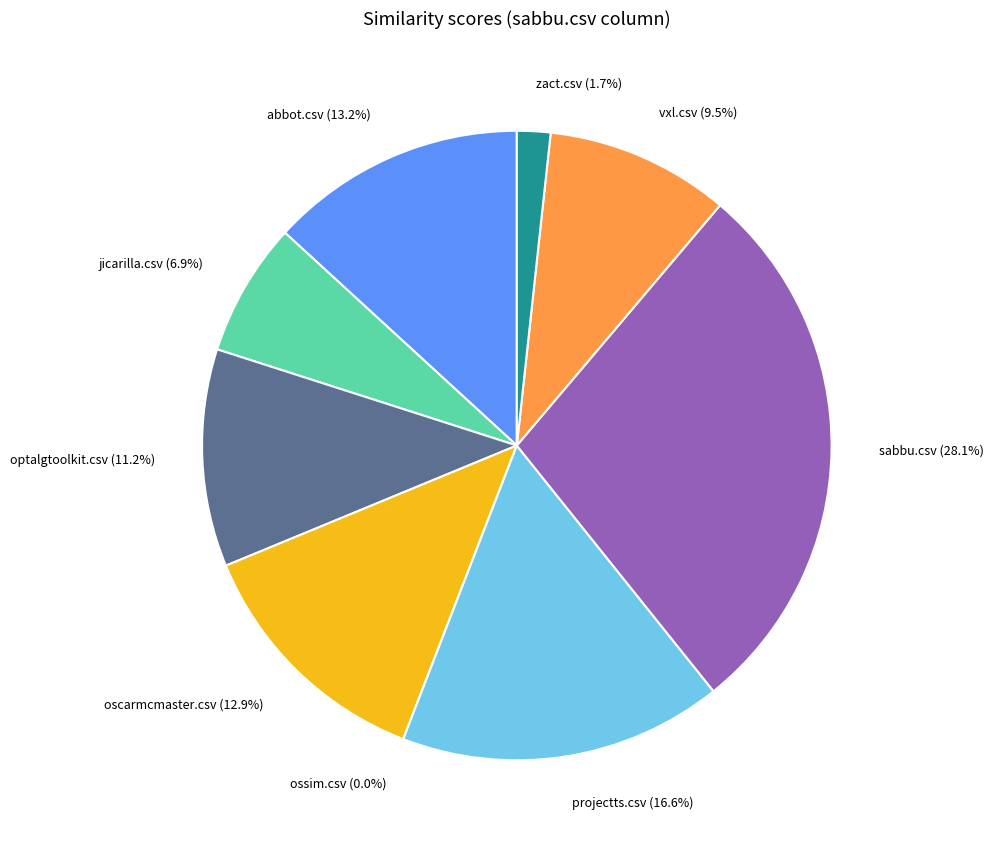

To the nearest percent, what is the combined percentage of oscarmcmaster.csv and sabbu.csv?

41%